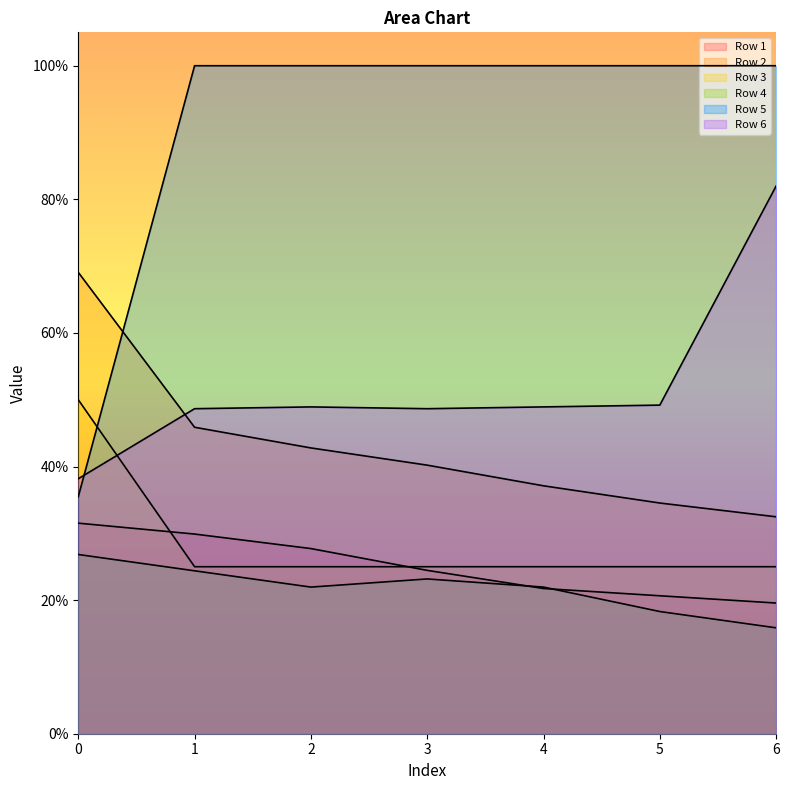

Which series has the largest range (max minus min)?

Row 5